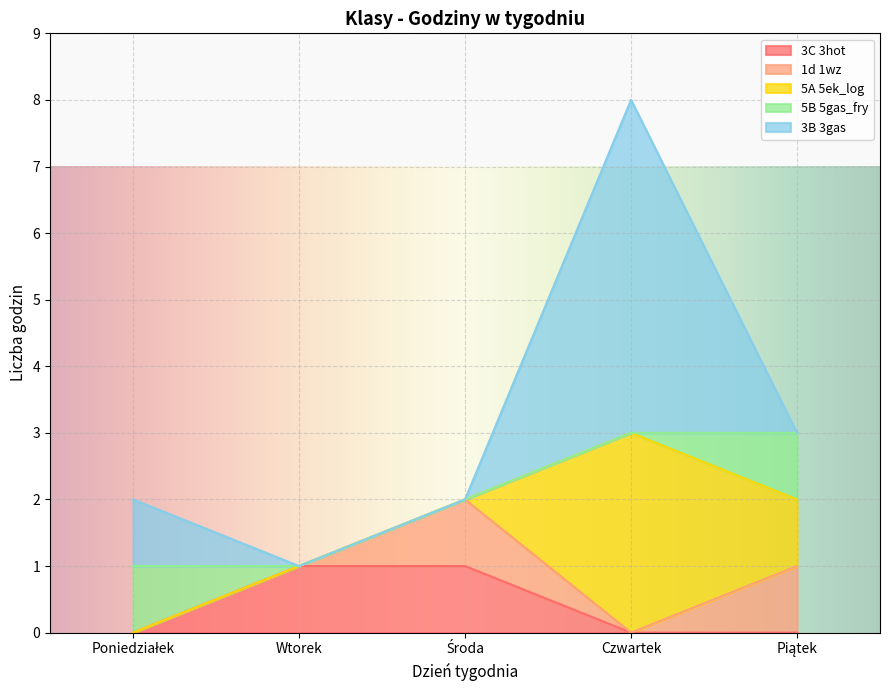

What is the maximum value shown in the chart?

5